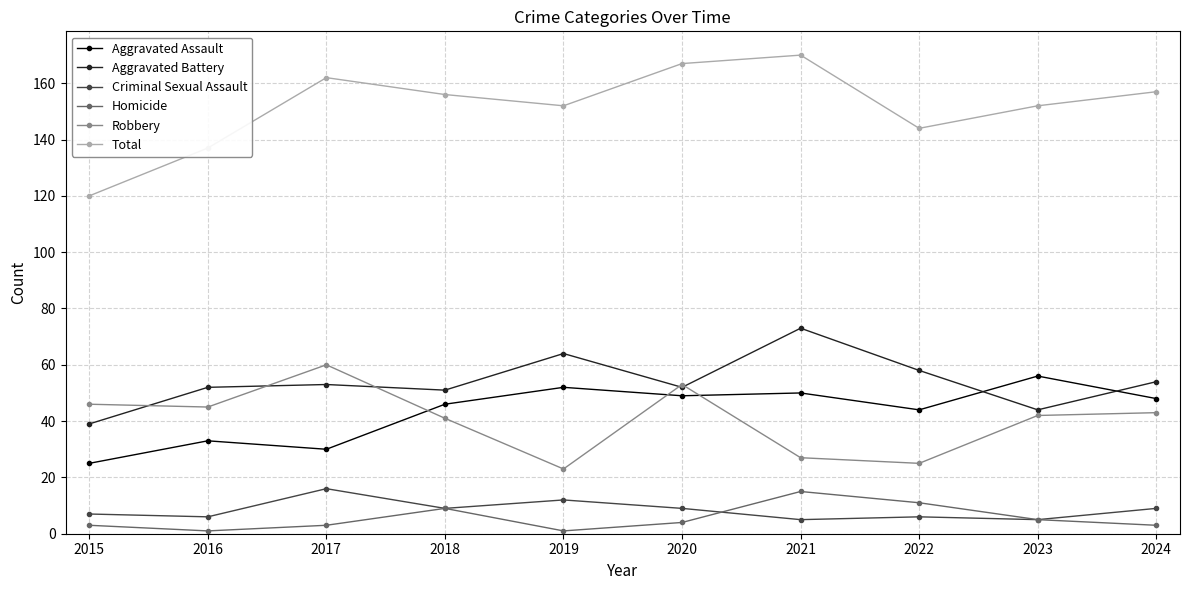

Which series changed the most between 2015 and 2017?

Total